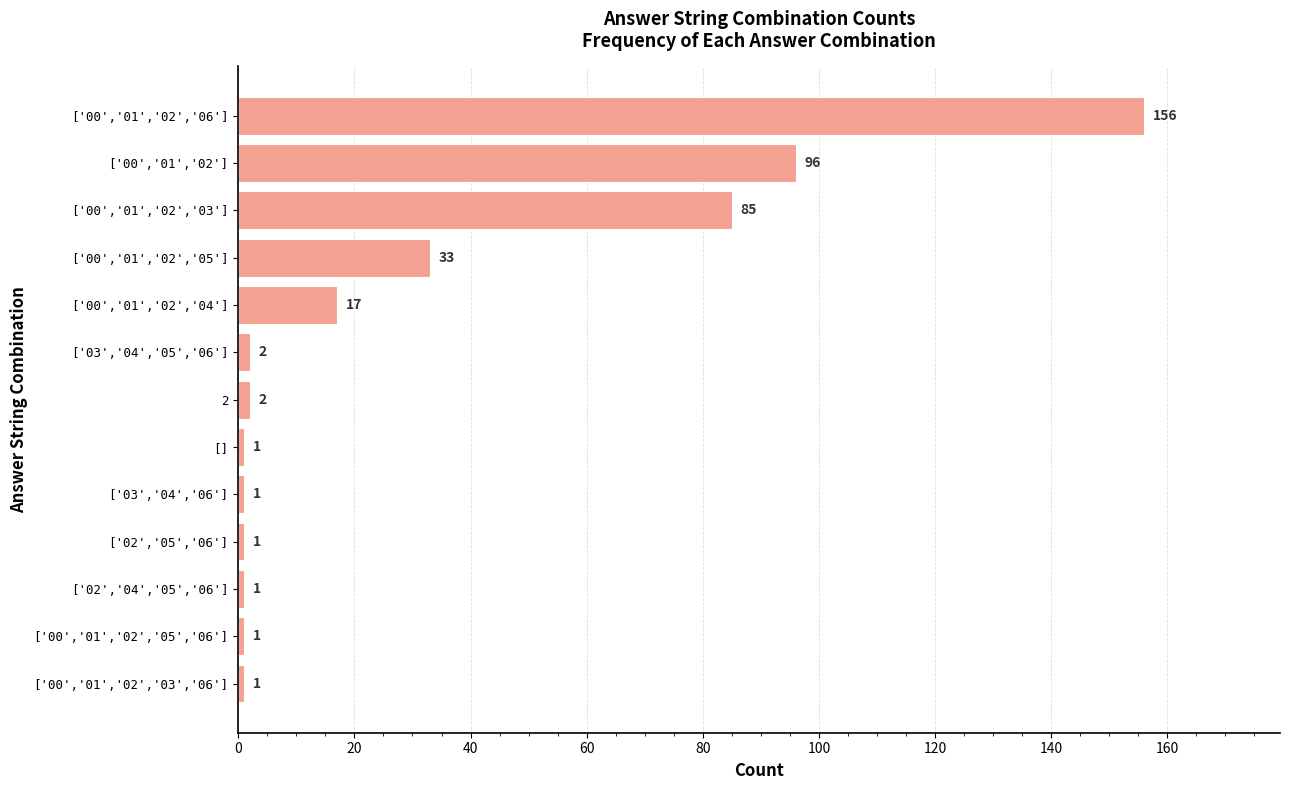

Is it true that the value at ['00','01','02','03'] is 31?

False